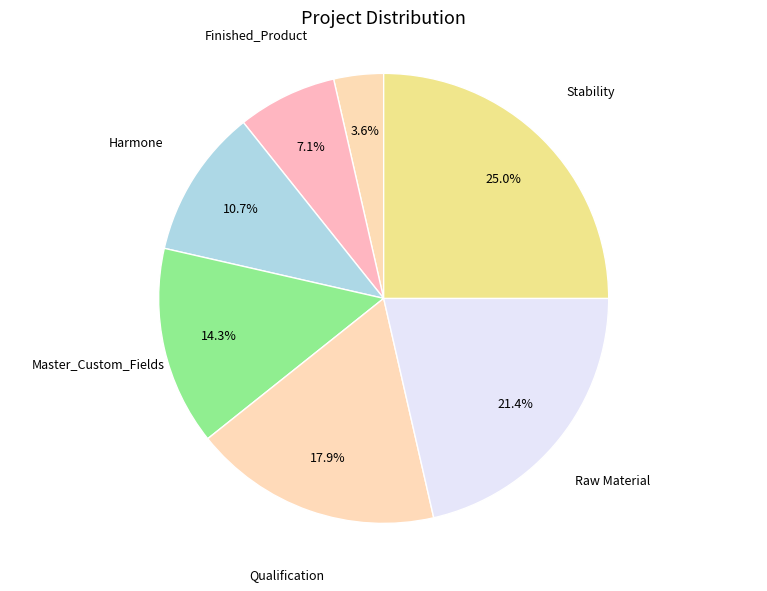

Count the number of slices in the pie.

7